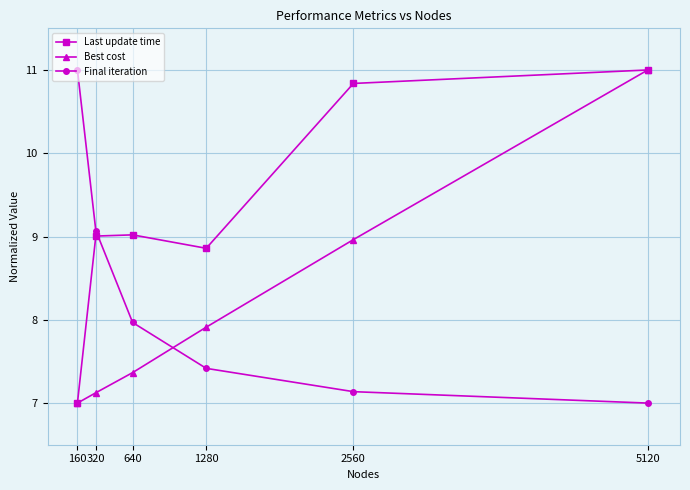

Between 640 and 2560, which series saw the biggest shift?

Last update time